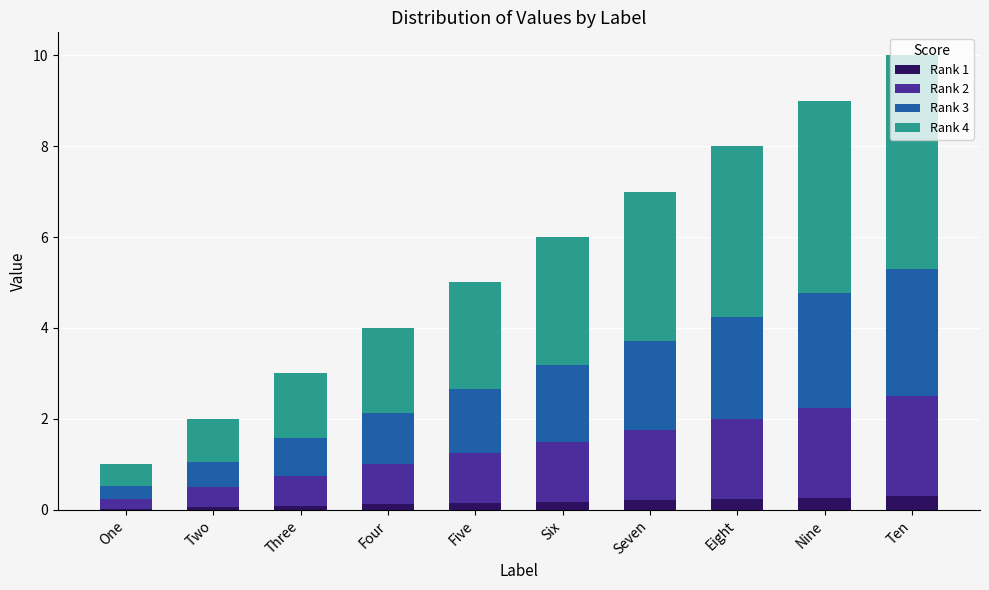

What are all the series names shown in the legend?

Rank 1, Rank 2, Rank 3, Rank 4